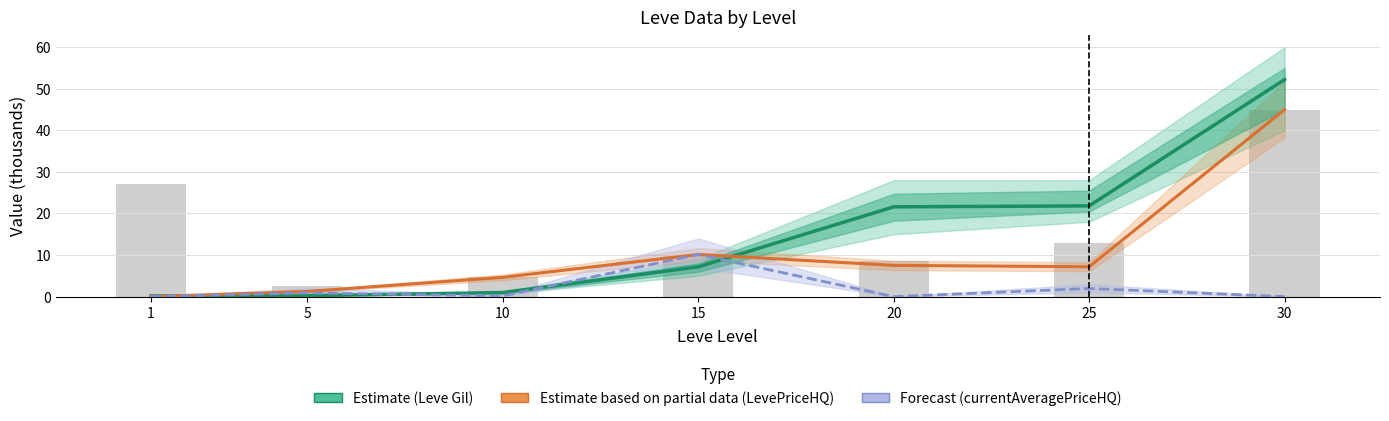

Count the number of data series in this chart.

3